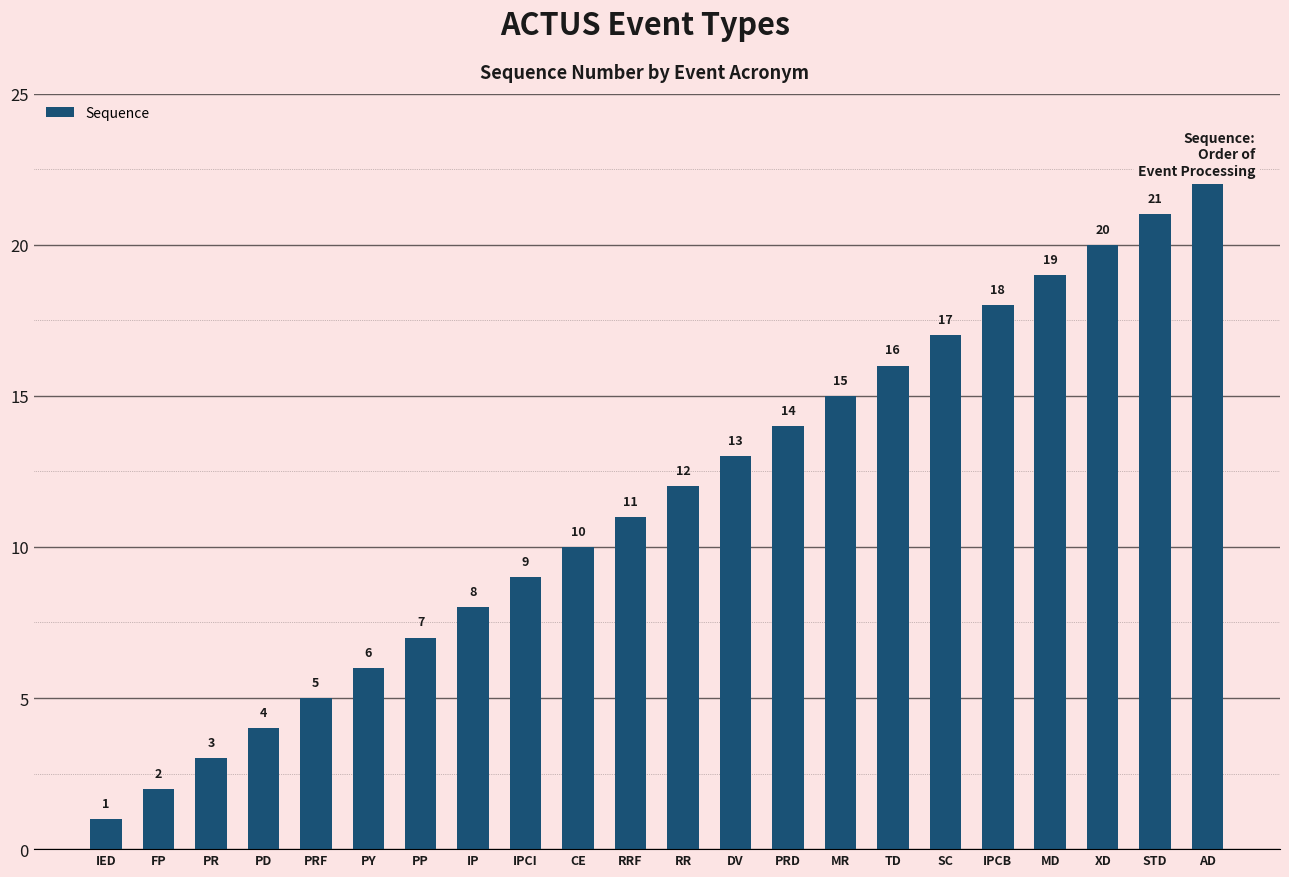

Reading left to right, what are all the values shown in this chart?

1	2	3	4	5	6	7	8	9	10	11	12	13	14	15	16	17	18	19	20	21	22